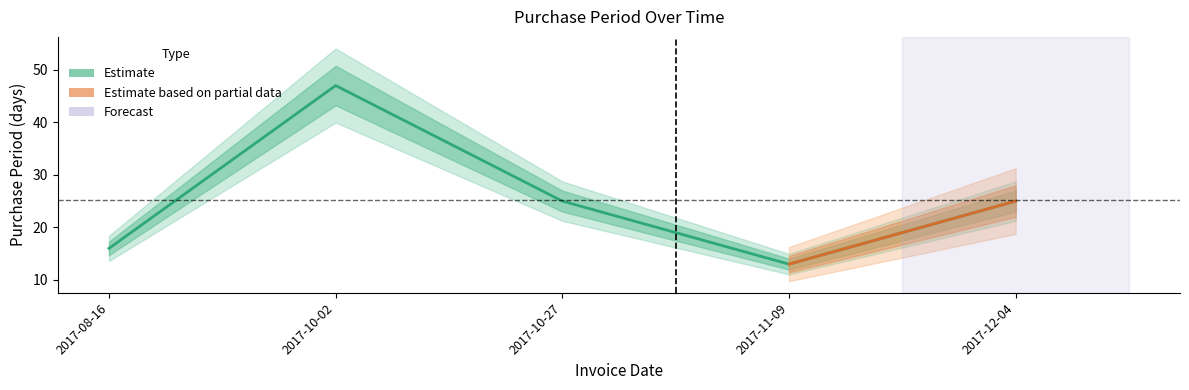

Is this an area chart (filled region under the line)?

No